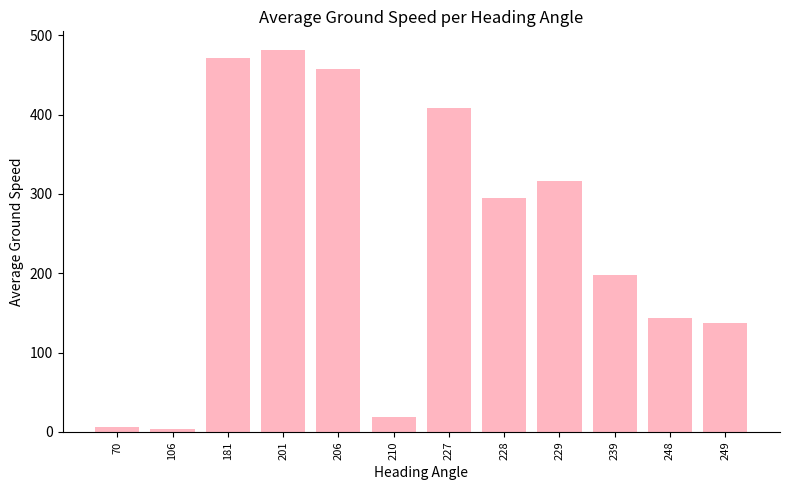

How many values exceed 295?

6